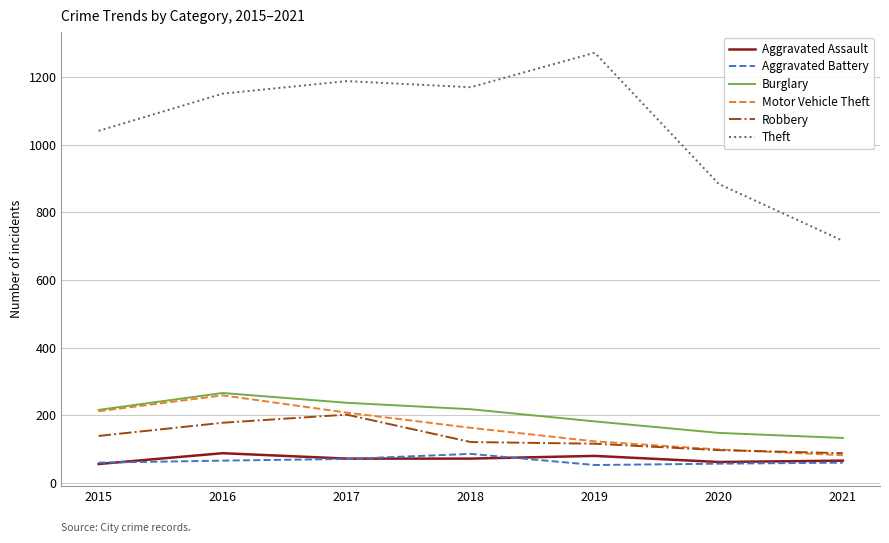

What is the minimum value shown in the chart?

53